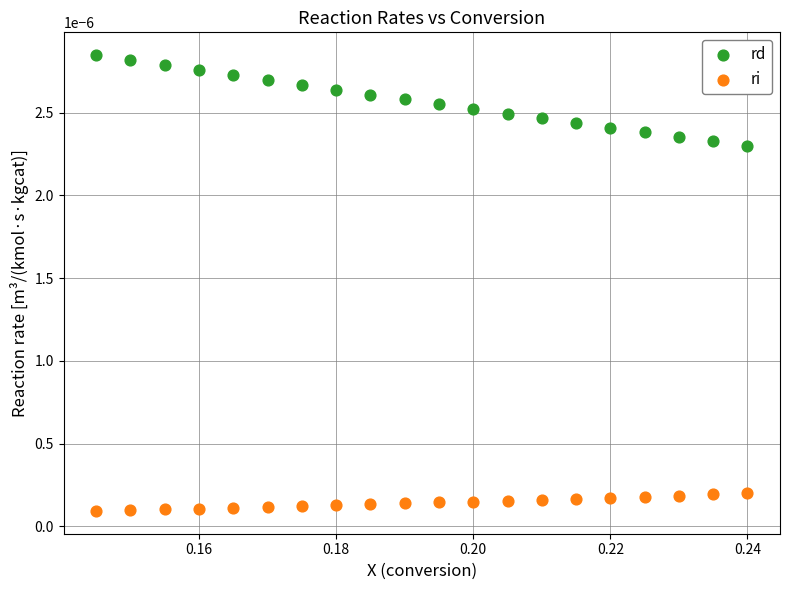

Which series contains the highest Y value?

rd